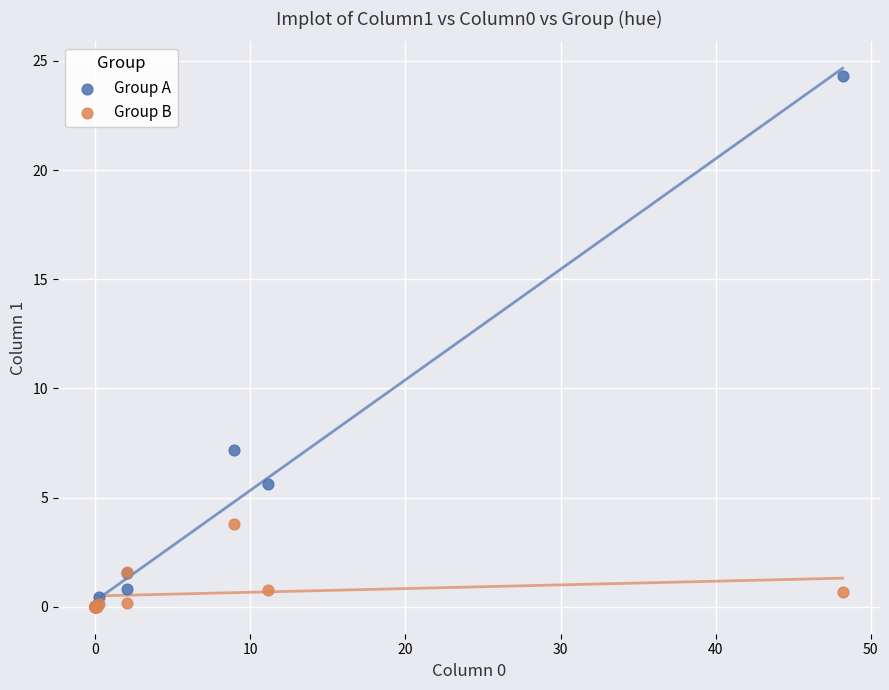

Which series has the largest Y range (max minus min)?

Group A